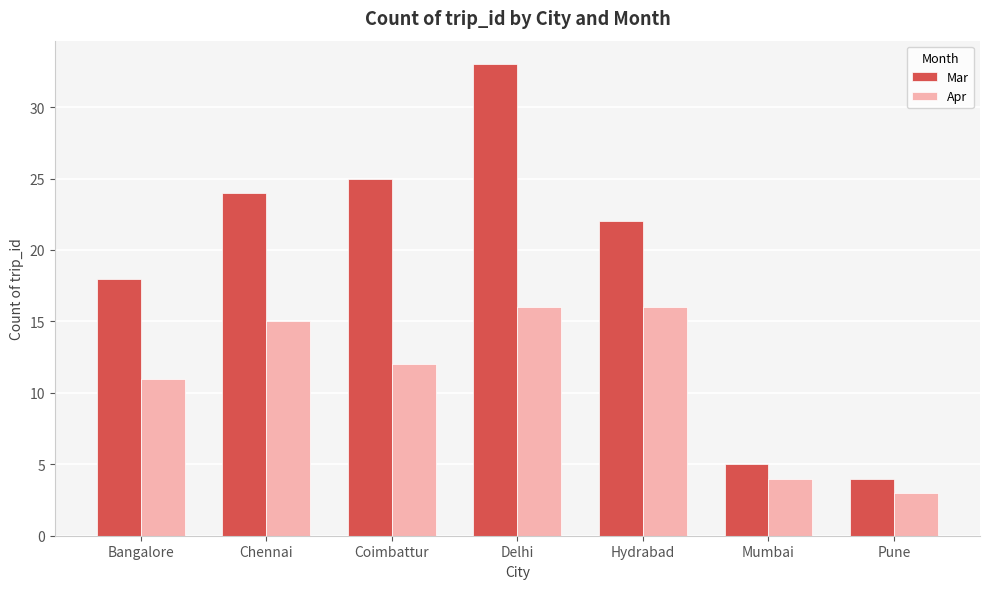

Reading right to left, extract all data points from this chart.

Mar: 4	5	22	33	25	24	18
Apr: 3	4	16	16	12	15	11